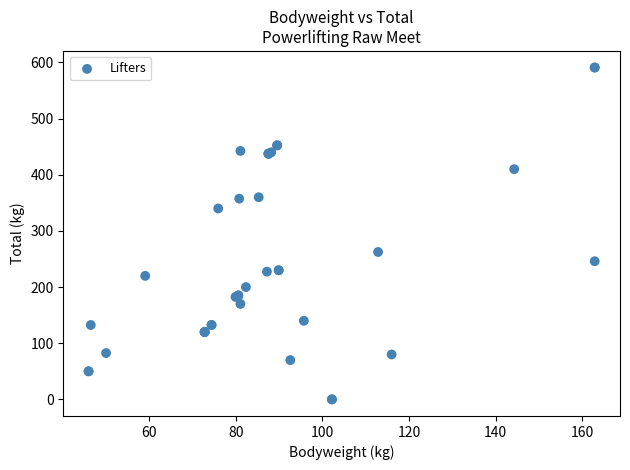

What Y value in the scatter plot is closest to 295?

262.5